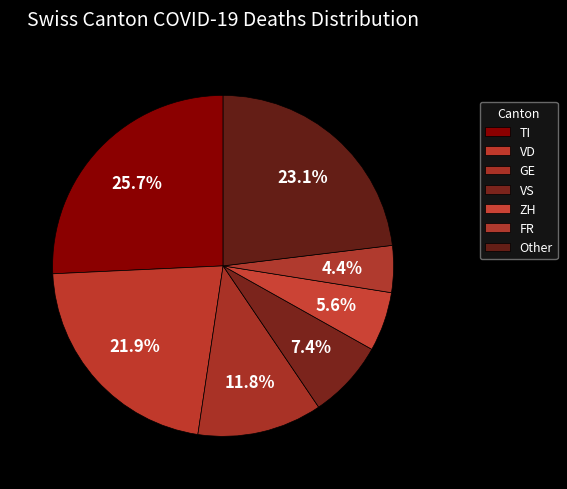

To the nearest percent, what is the difference between the largest and smallest slice percentages?

21%